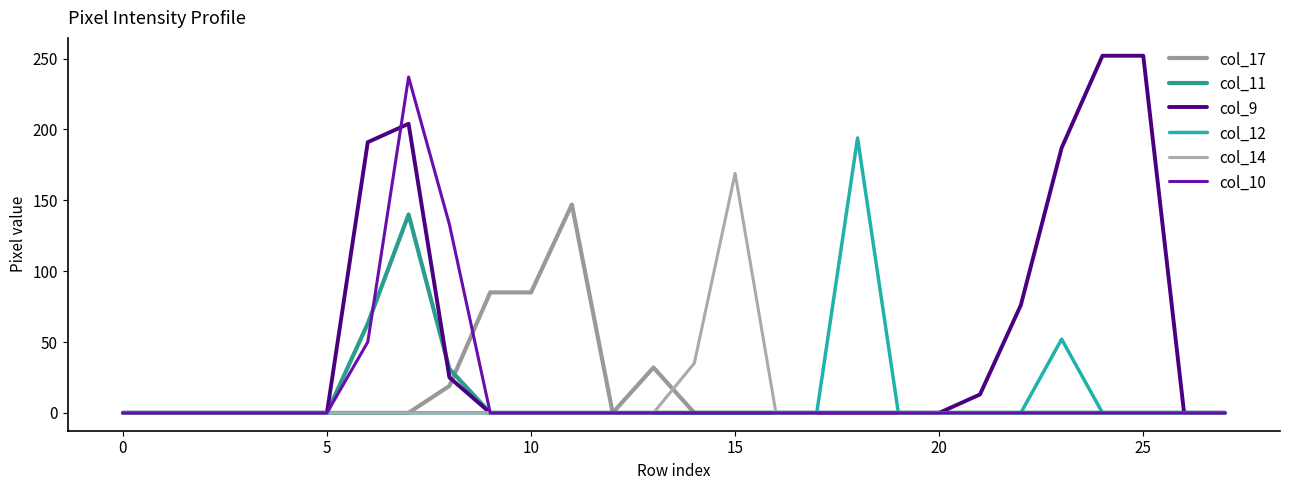

What is the maximum value for col_10?

237